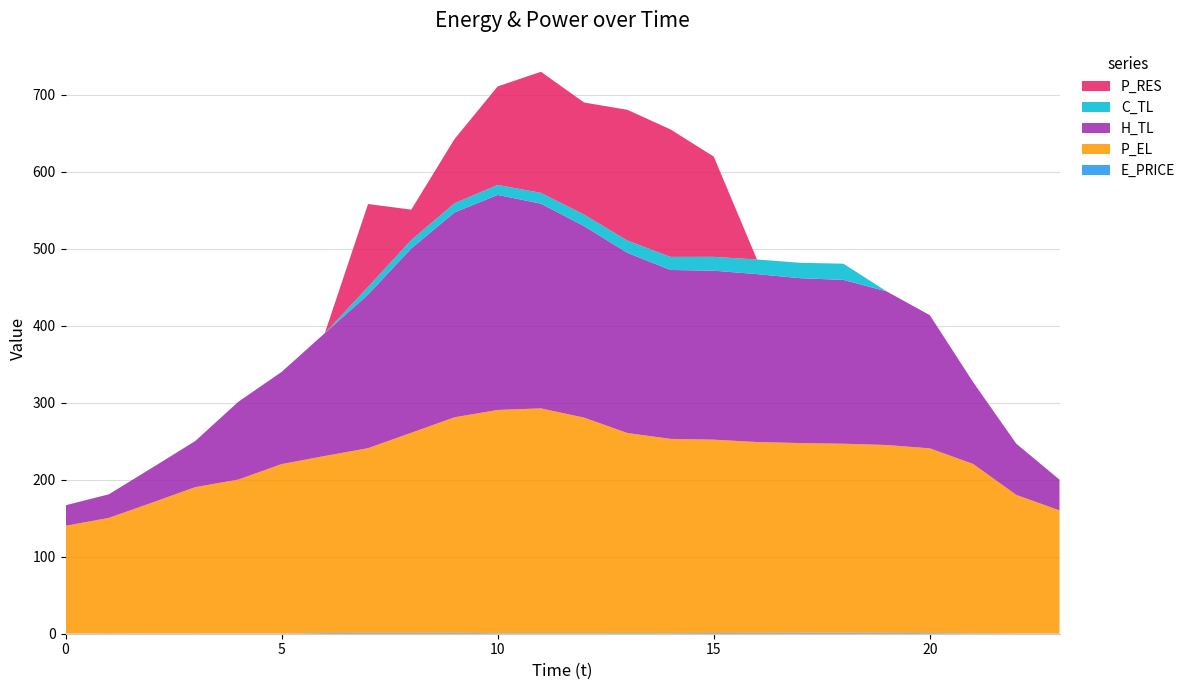

Reading left to right, list all the values displayed in this chart.

E_PRICE: 0=0.2	1=0.5	2=0.3	3=0.4	4=0.3	5=0.3	6=0.9	7=1.1	8=1.1	9=1.2	10=0.7	11=0.7	12=0.7	13=0.8	14=0.7	15=0.9	16=1.1	17=1.2	18=1.3	19=1.1	20=0.8	21=0.6	22=0.4	23=0.2
P_EL: 0=140.0	1=150.0	2=170.0	3=190.0	4=200.0	5=220.1	6=230.0	7=240.0	8=260.0	9=280.0	10=290.0	11=292.0	12=280.0	13=260.0	14=252.4	15=251.2	16=248.0	17=246.4	18=245.6	19=244.1	20=240.0	21=220.0	22=180.0	23=160.0
H_TL: 0=26.6	1=30.6	2=45.3	3=59.9	4=101.1	5=119.7	6=159.6	7=199.6	8=239.5	9=266.0	10=279.3	11=266.0	12=248.8	13=234.1	14=219.4	15=219.5	16=218.1	17=214.2	18=212.9	19=199.6	20=173.0	21=106.4	22=66.5	23=39.9
C_TL: 0=0.0	1=0.0	2=0.0	3=0.0	4=0.0	5=0.0	6=0.0	7=10.0	8=11.0	9=12.0	10=13.0	11=14.0	12=15.0	13=16.0	14=17.0	15=18.0	16=19.0	17=20.0	18=21.0	19=0.0	20=0.0	21=0.0	22=0.0	23=0.0
P_RES: 0=0.0	1=0.0	2=0.0	3=0.0	4=0.0	5=0.0	6=0.0	7=107.6	8=39.4	9=83.3	10=127.9	11=157.3	12=145.6	13=169.8	14=165.6	15=130.2	16=0.0	17=0.0	18=0.0	19=0.0	20=0.0	21=0.0	22=0.0	23=0.0